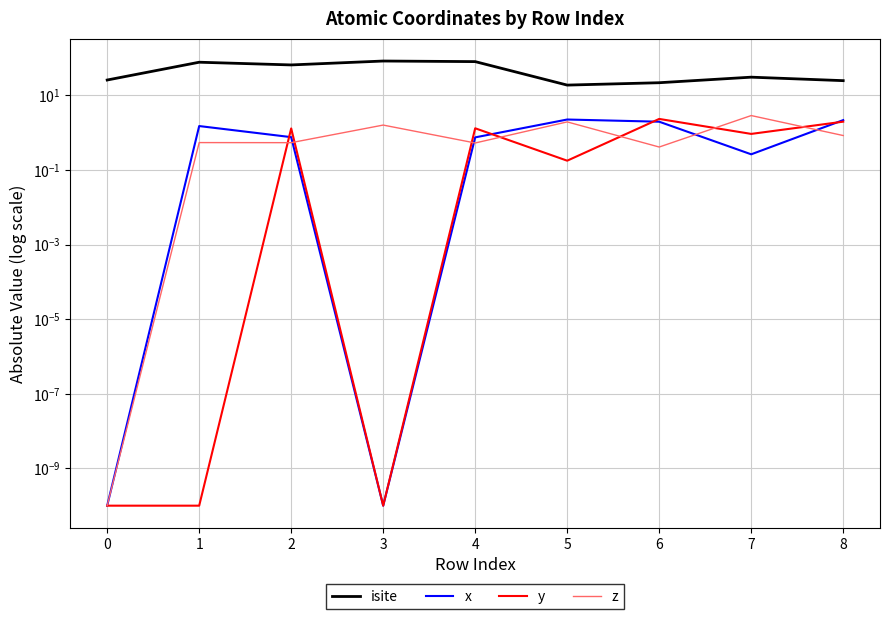

At which label is z closest to 1?

8